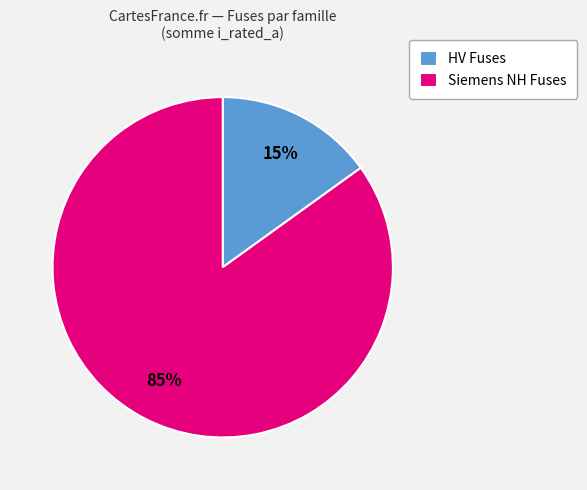

What is the largest slice in the pie chart?

Siemens NH Fuses